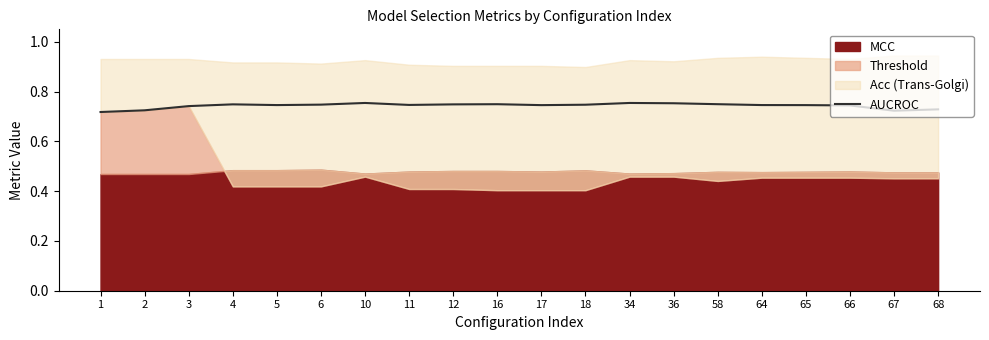

The AUCROC series shows 1.3 at 17. True or false?

False